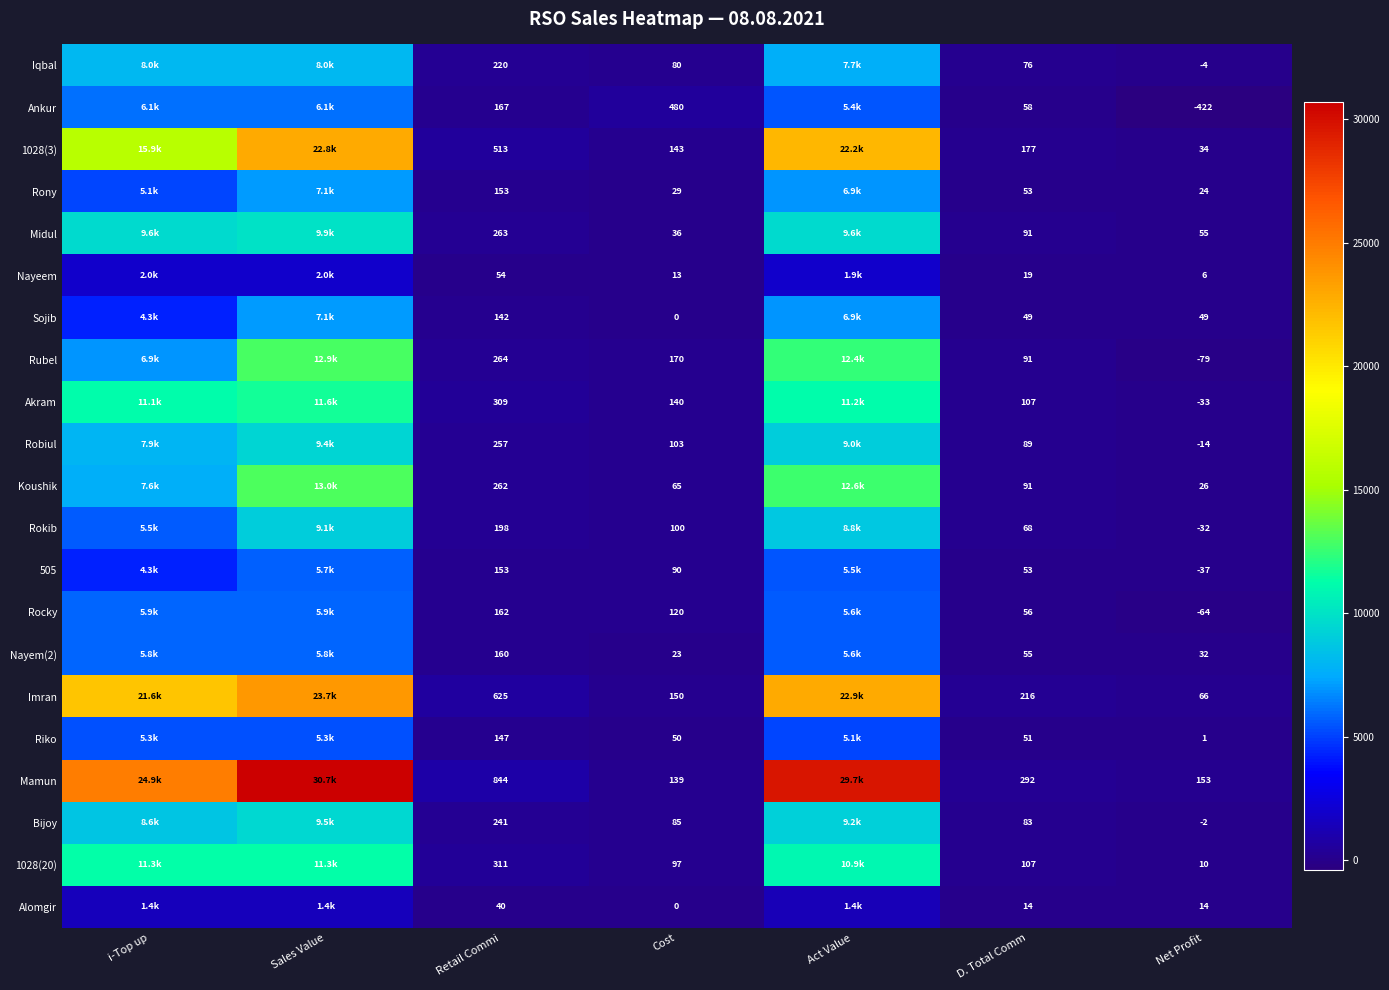

Which series changed the most between Retail Commi and Net Profit?

Mamun